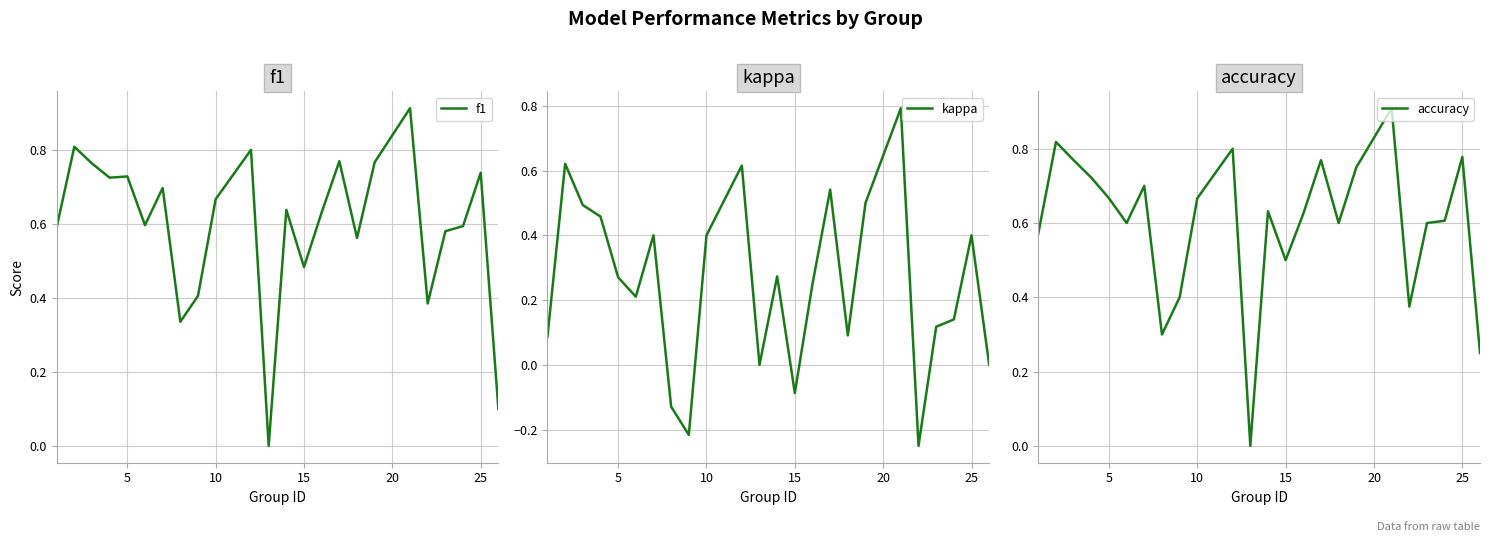

The kappa series shows 0.1 at 25. True or false?

False